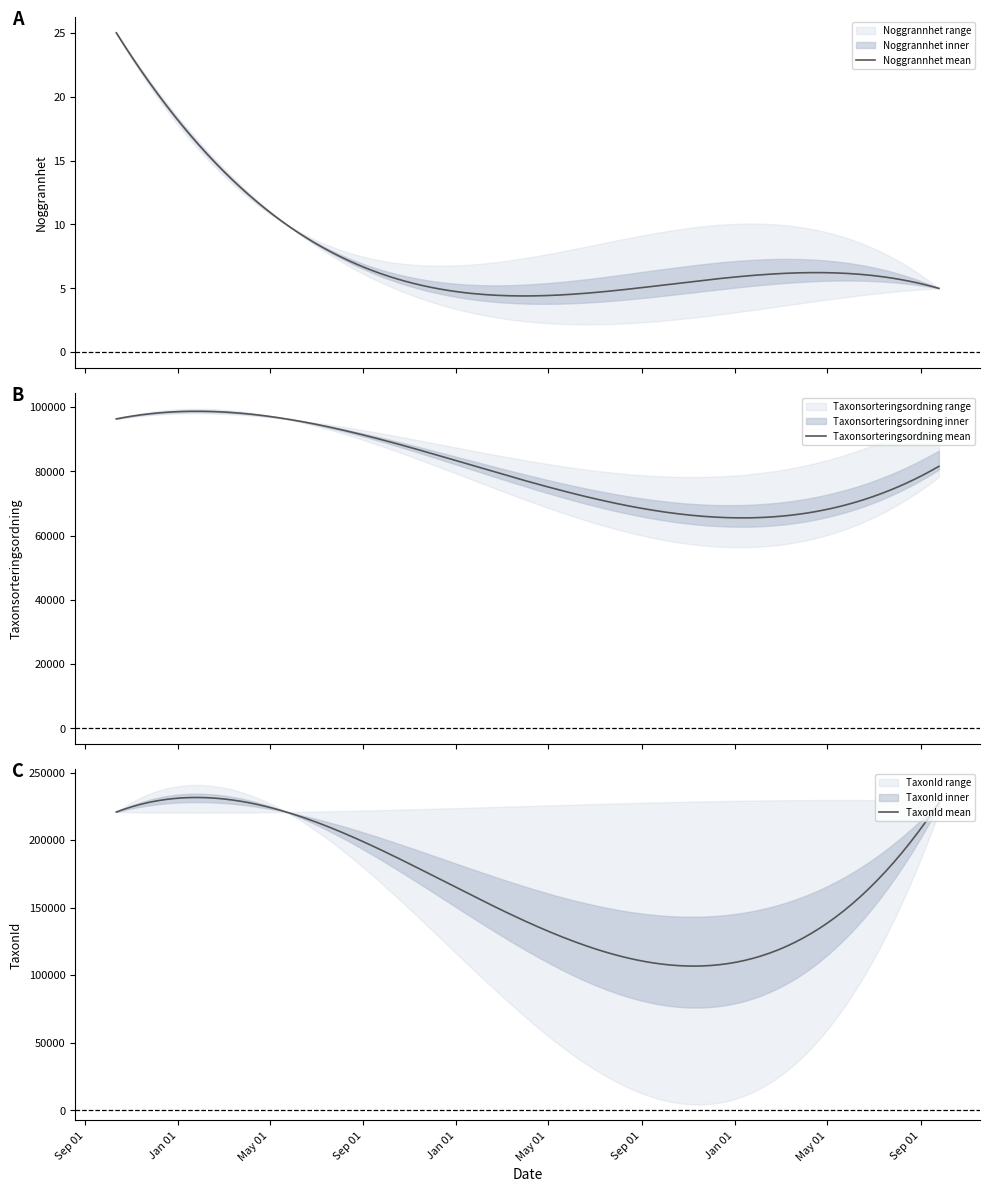

How many intersections are there between Taxonsorteringsordning and TaxonId?

2